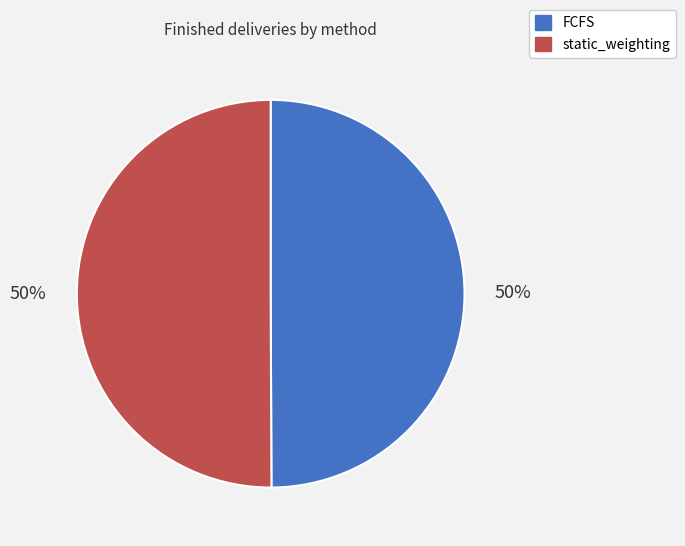

To the nearest percent, what portion does static_weighting represent?

50%